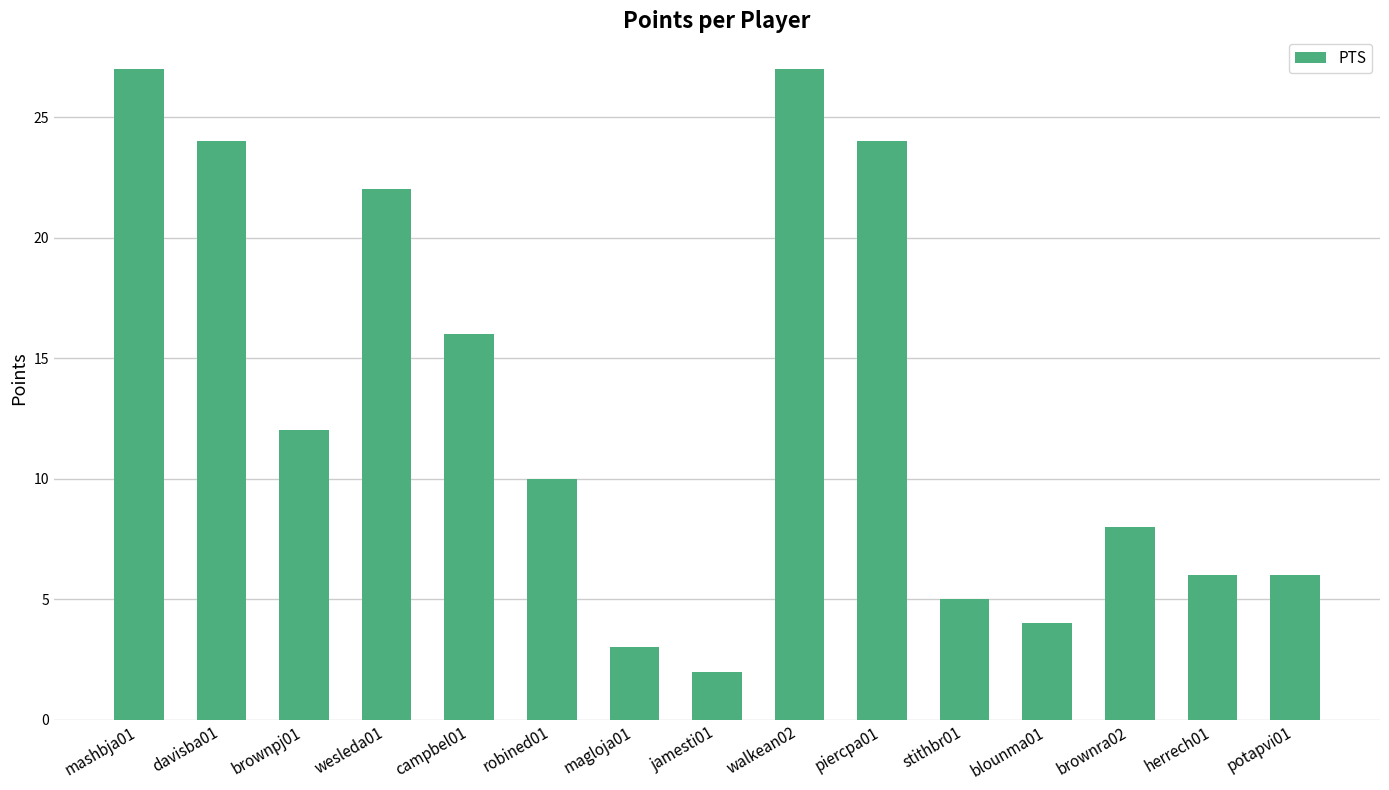

What value does the data have at campbel01, to the nearest 10?

20